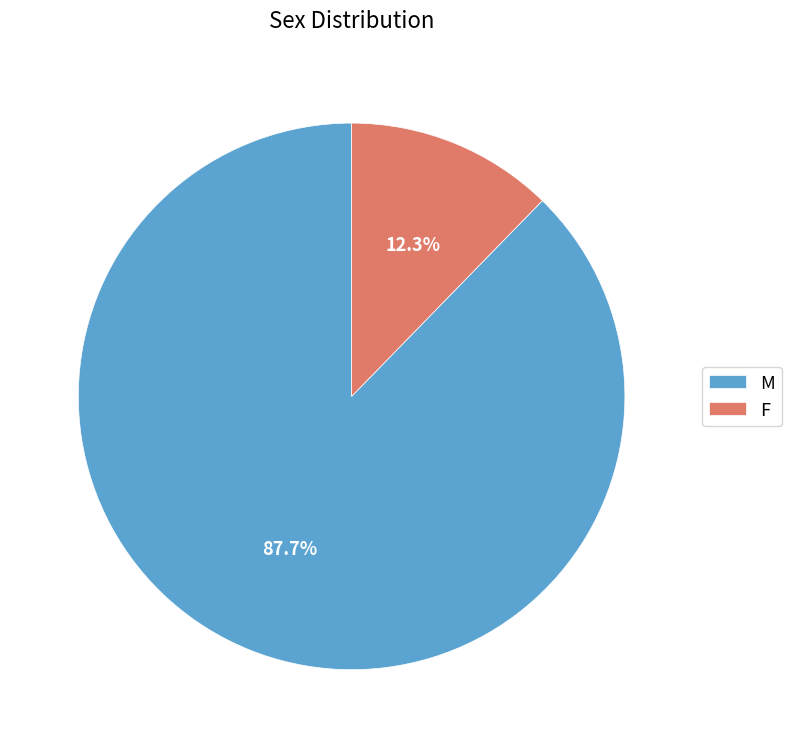

Is the sum of M and F greater than half?

Yes